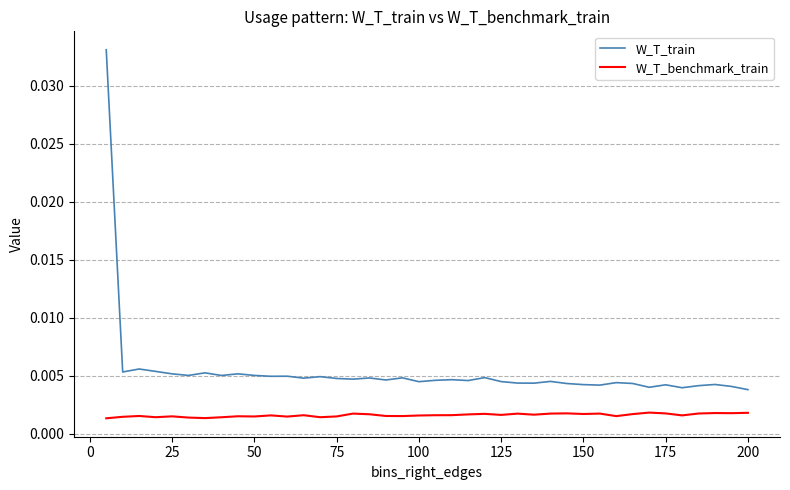

Which series has the largest range (max minus min)?

W_T_train